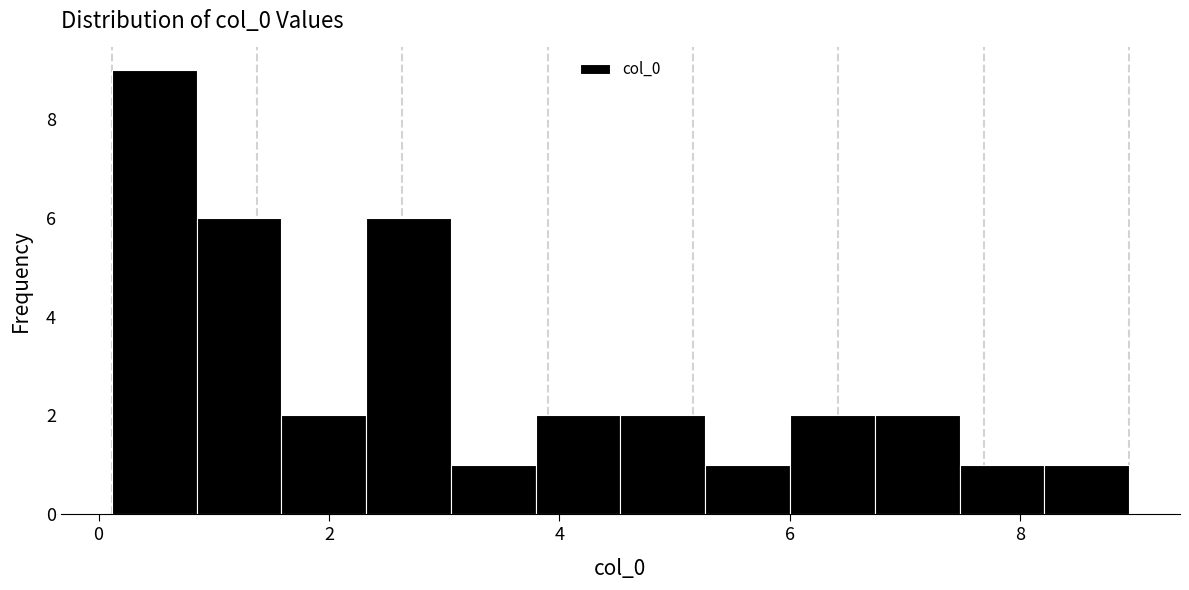

Read against the x-axis, roughly where is the centre of the tallest bar?

0.4